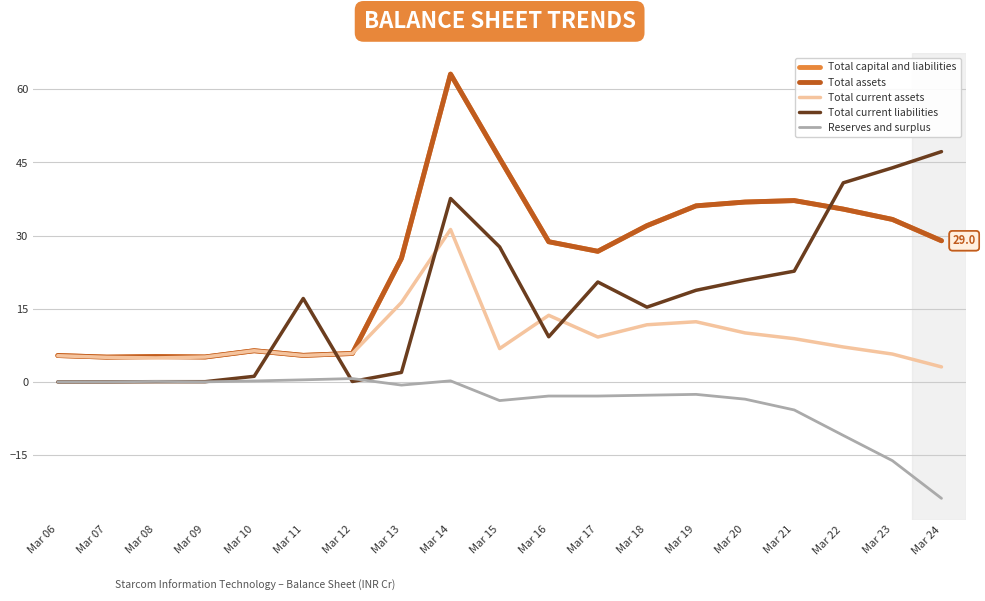

Is this an area chart (filled region under the line)?

No